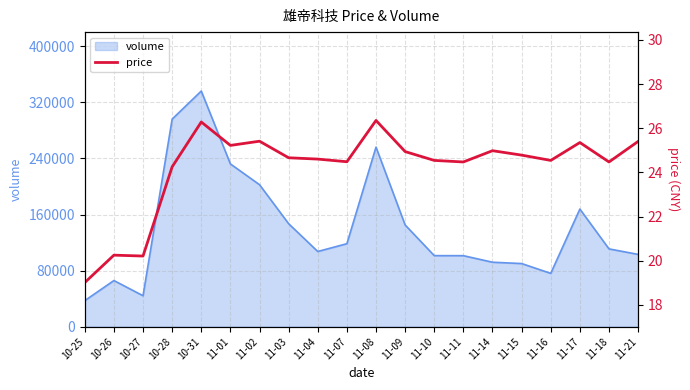

At which category does the chart reach its minimum across all series?

10-25